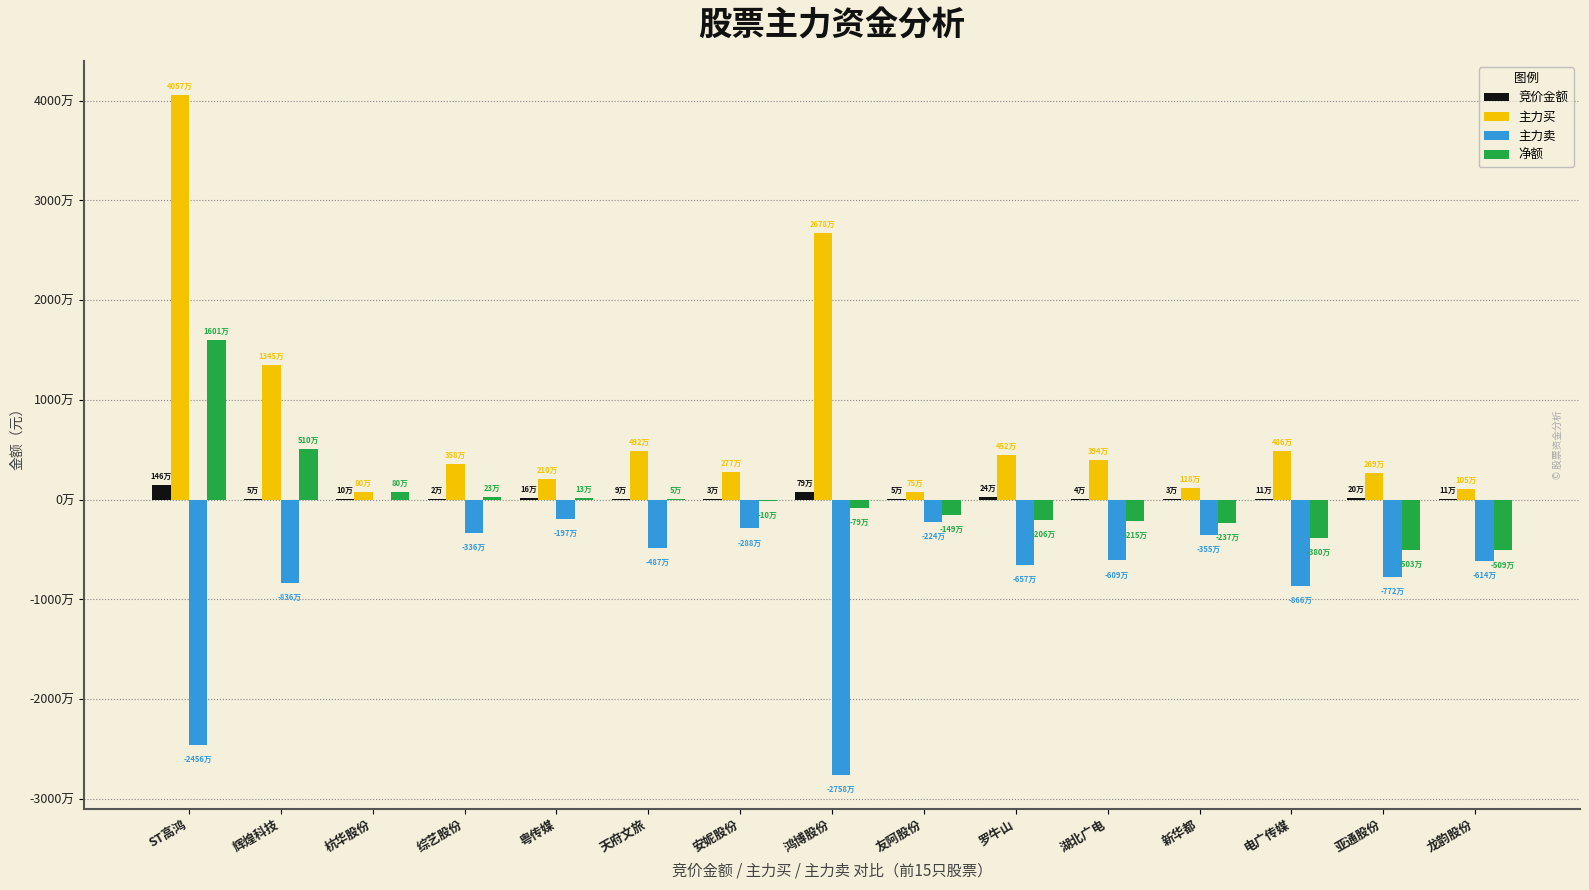

What are all the series names shown in the legend?

竞价金额, 主力买, 主力卖, 净额